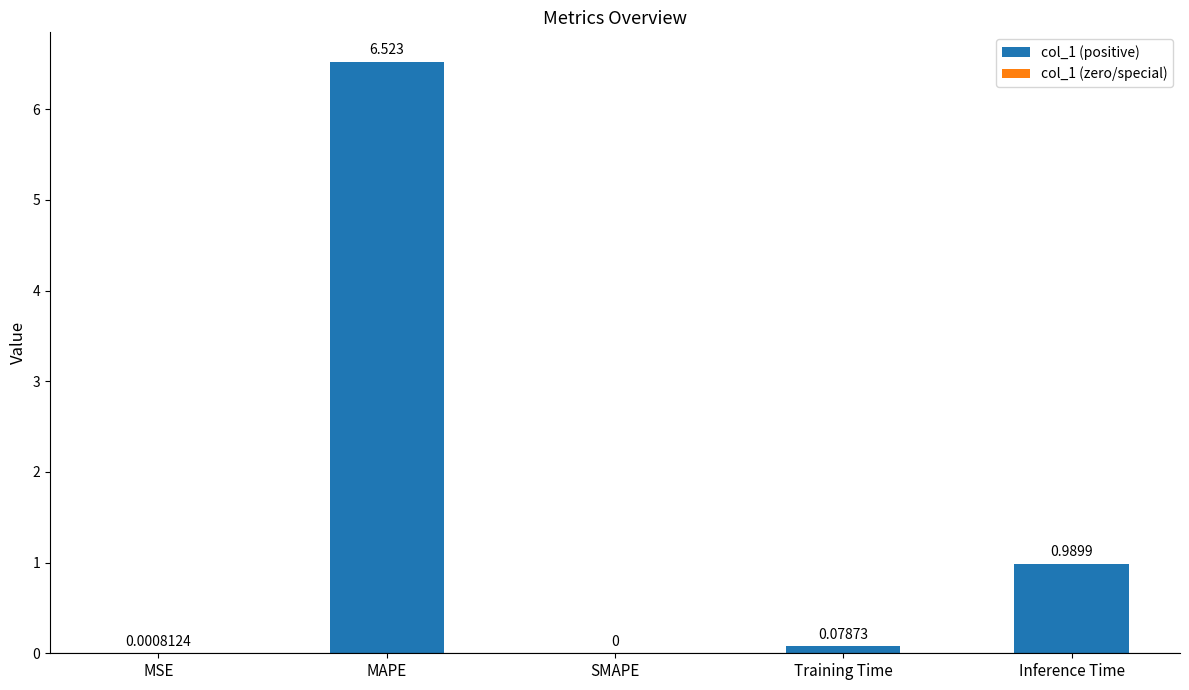

Where is the data nearest to the value 3?

Inference Time